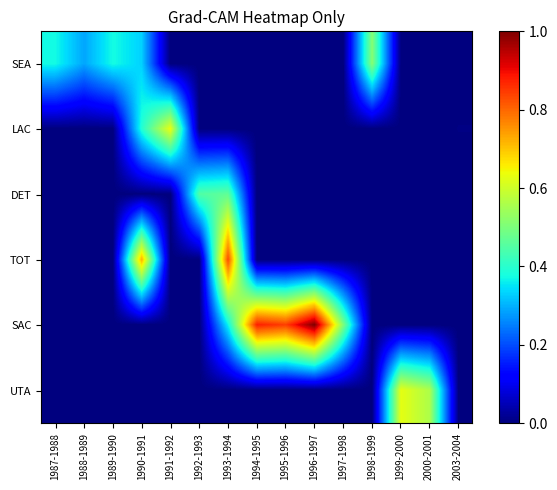

How many categories are shown in the chart?

15